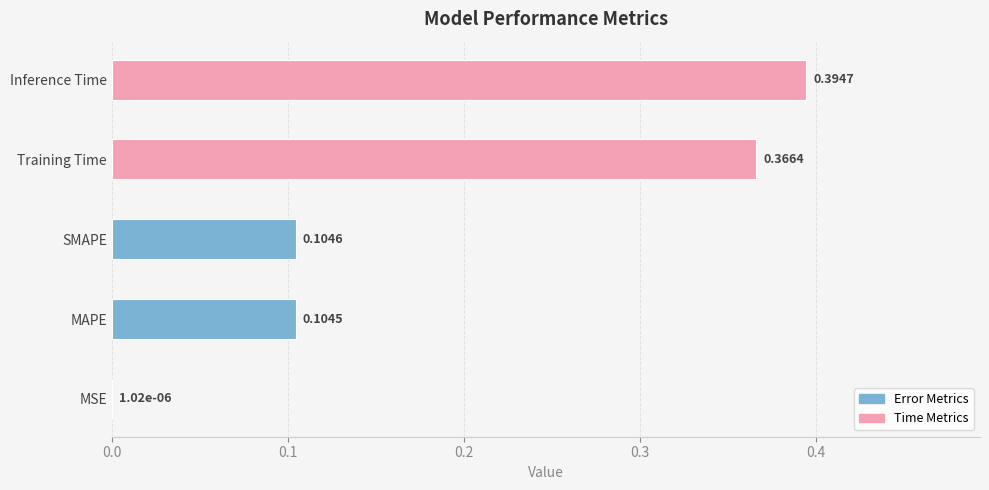

Which category has the highest value across all series?

Inference Time